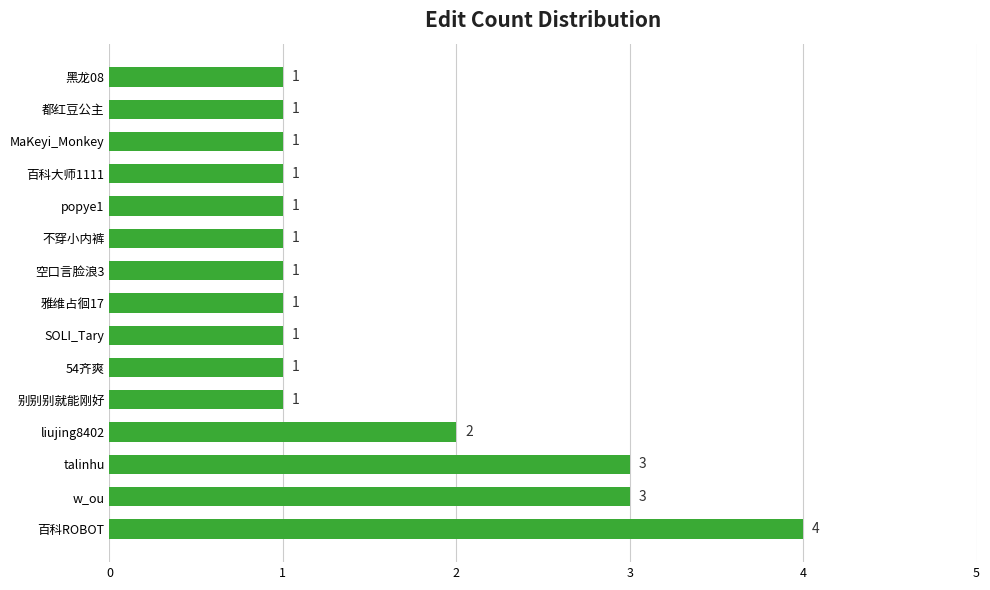

What is the sum of all values?

23